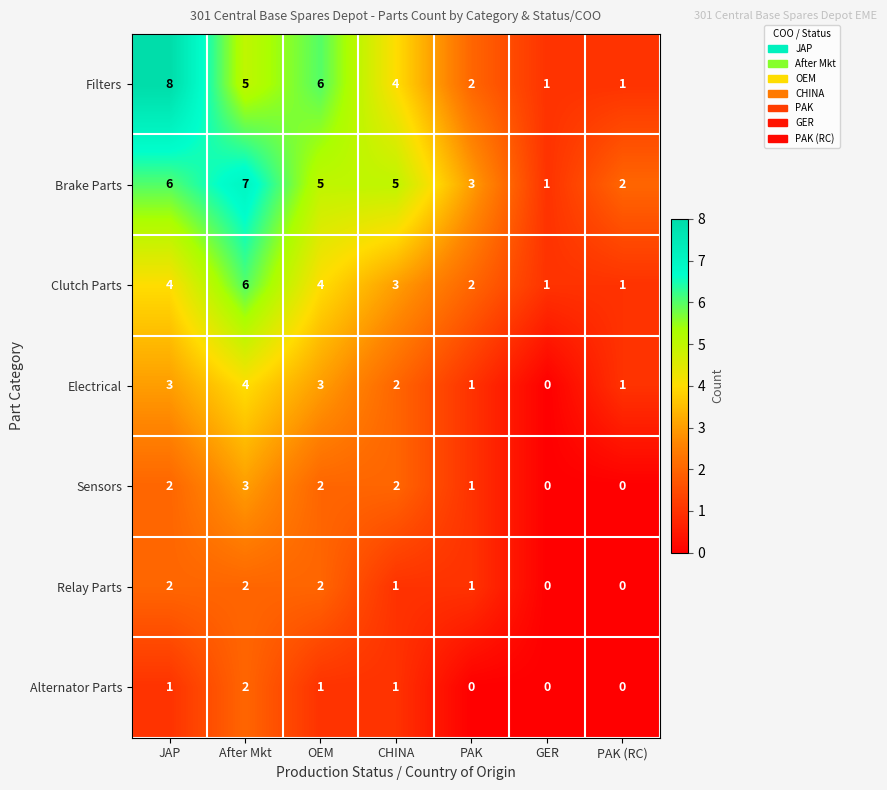

Which label corresponds to the largest value in the chart?

JAP